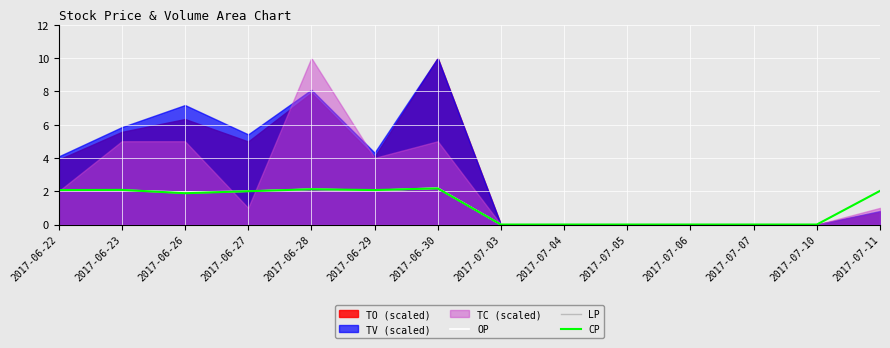

Is it true that CP equals 2.1 at 2017-06-23?

True